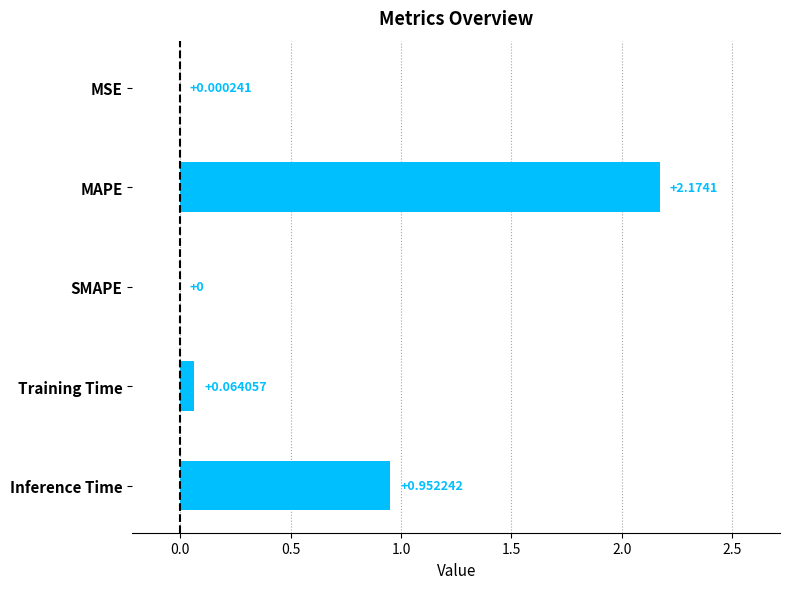

What is the sum of the values at Inference Time and MAPE?

3.1